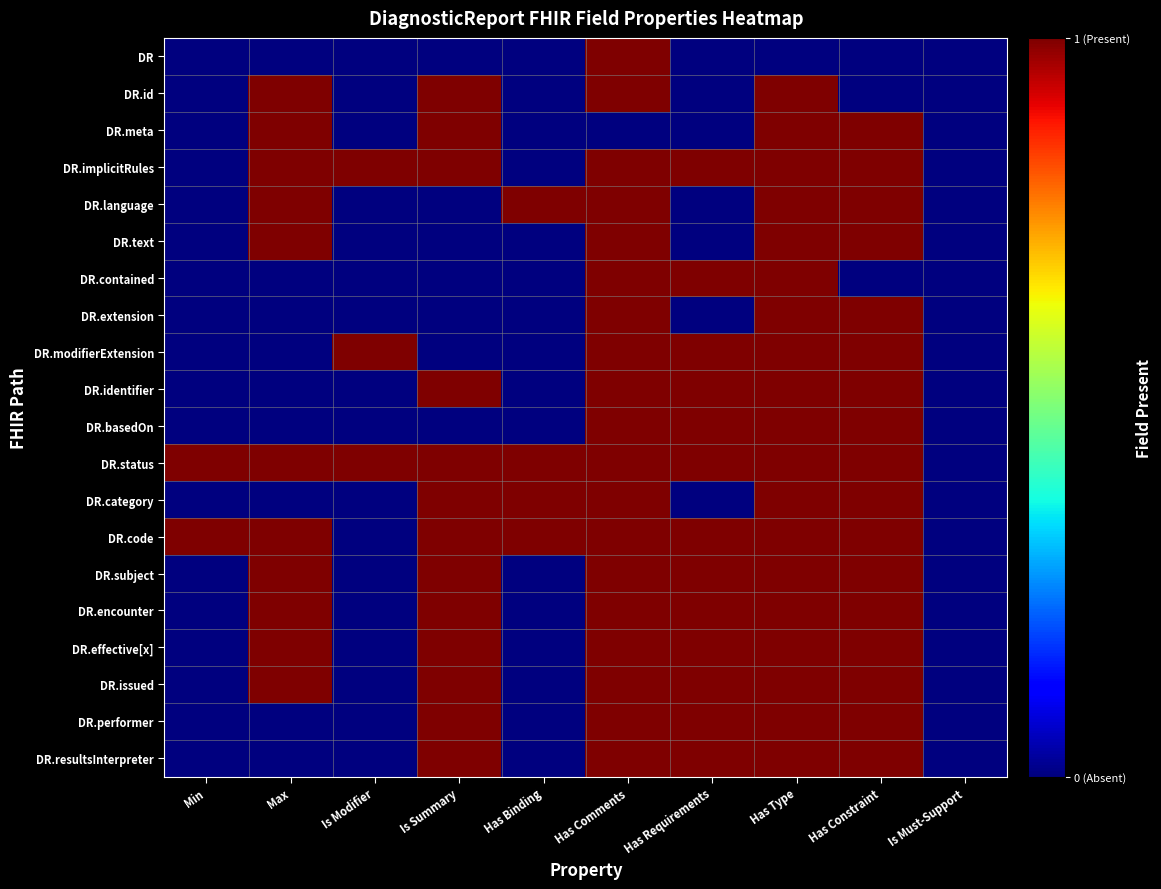

Which category has the lowest value across all series?

Min